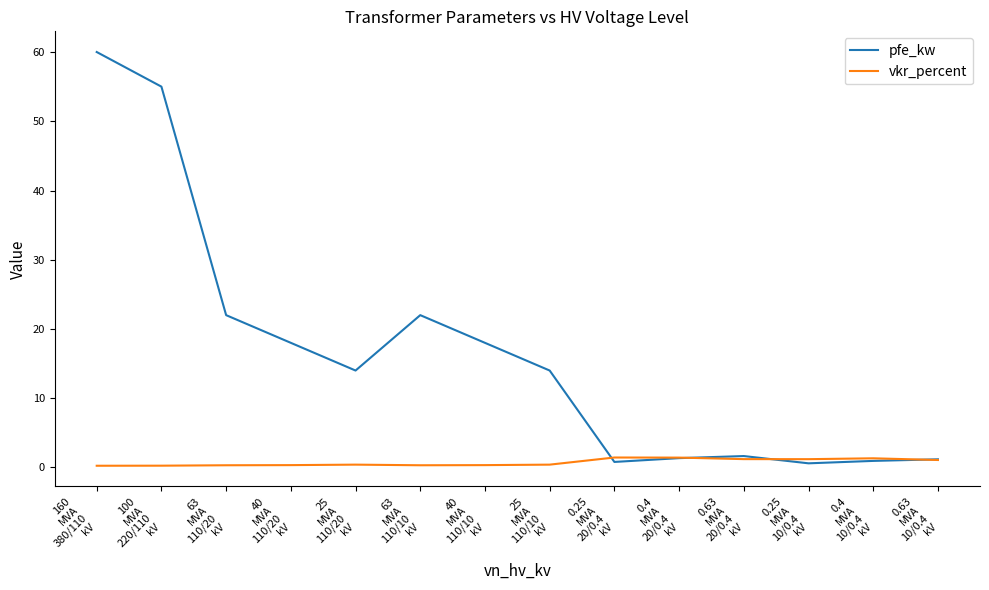

How many lines are shown in the chart?

2